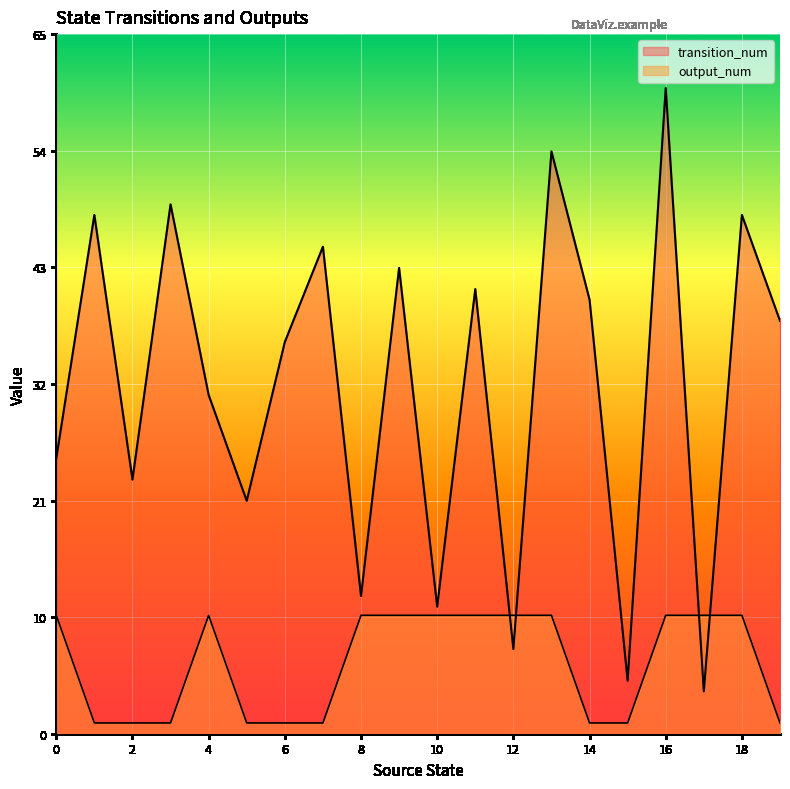

The value of transition_num at 5 is 21.6. True or false?

True